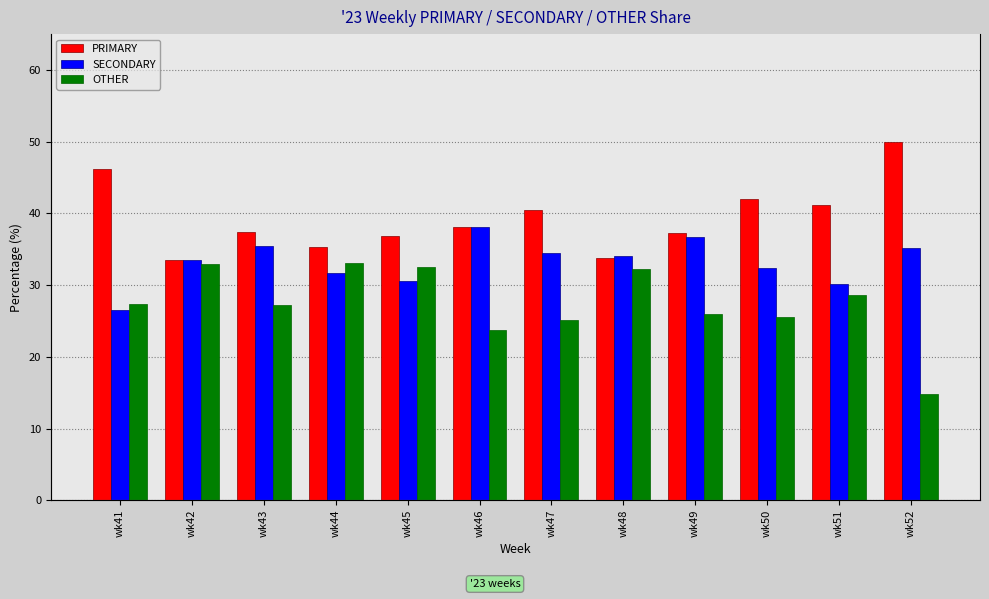

What is the spread (max minus min) of values at wk45?

6.3